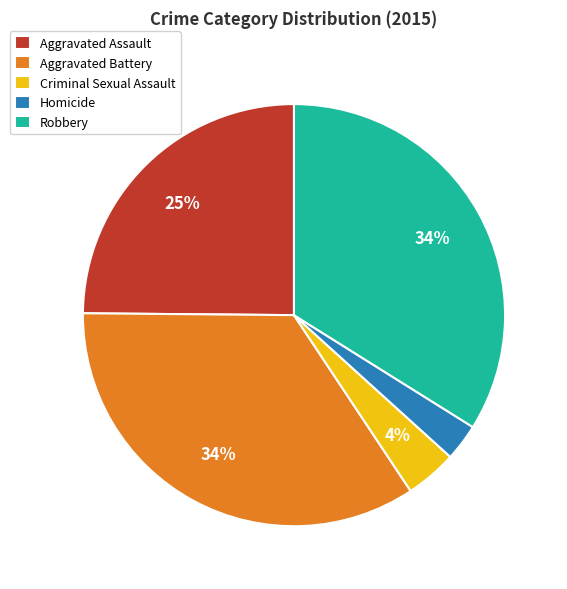

Between Aggravated Battery and Homicide, which is larger?

Aggravated Battery